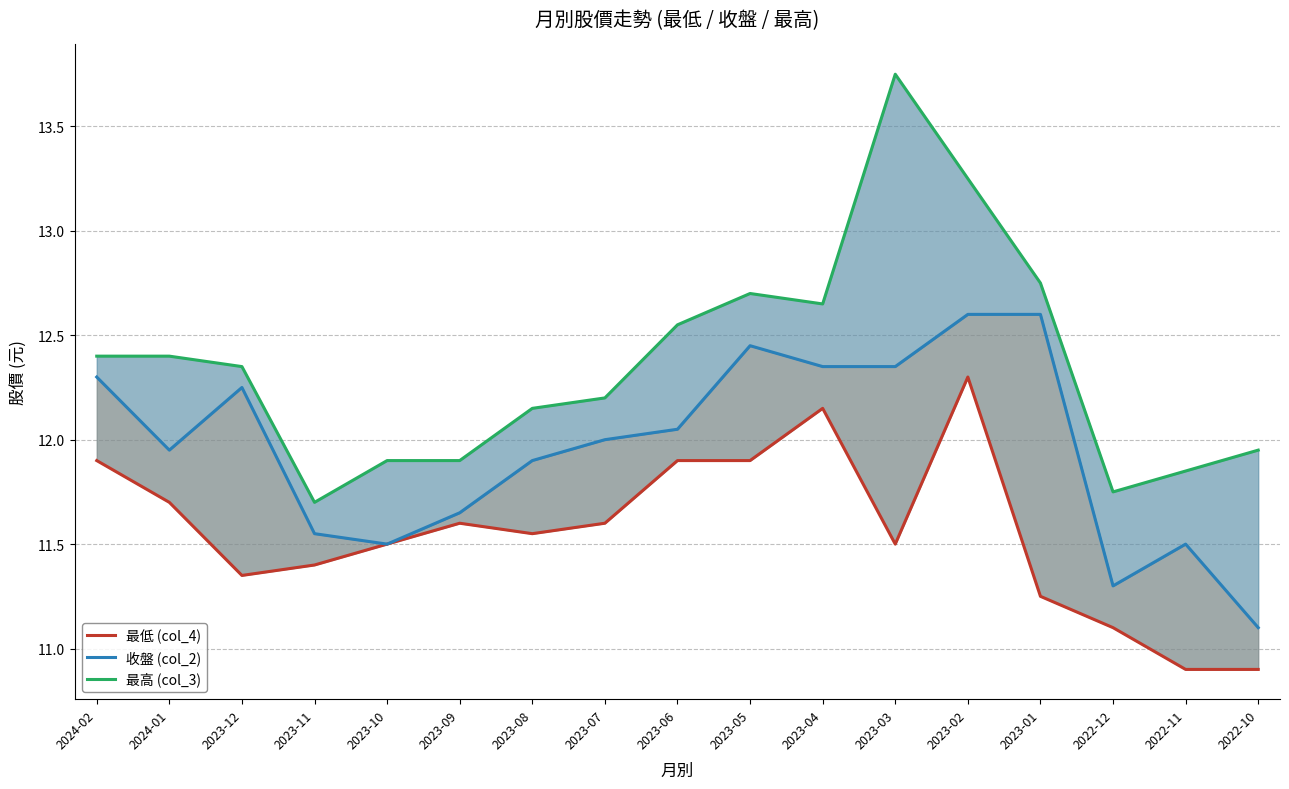

What are all the series names shown in the legend?

最低 (col_4), 收盤 (col_2), 最高 (col_3)